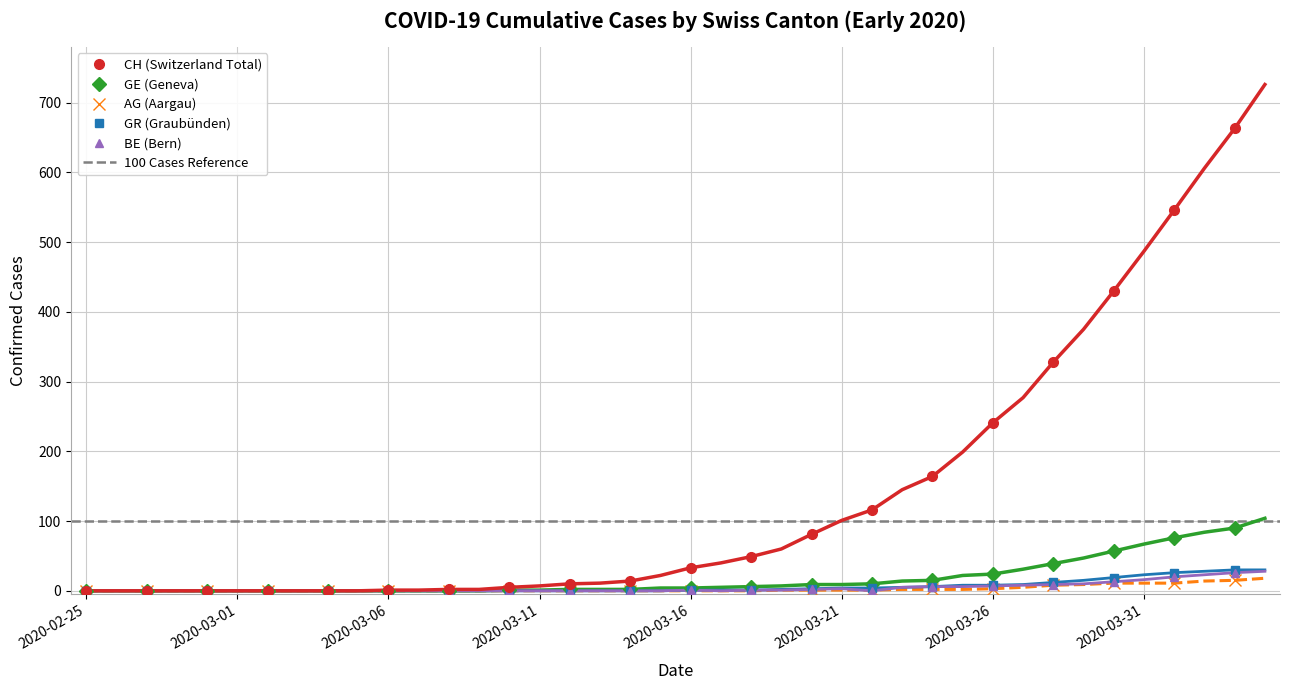

Where is CH nearest to the value 363?

2020-03-29